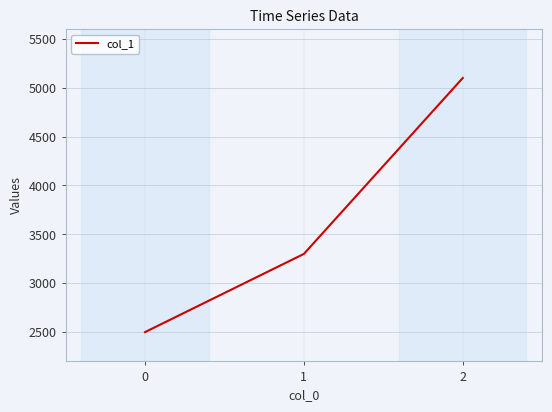

What is the sum of all values?

10900